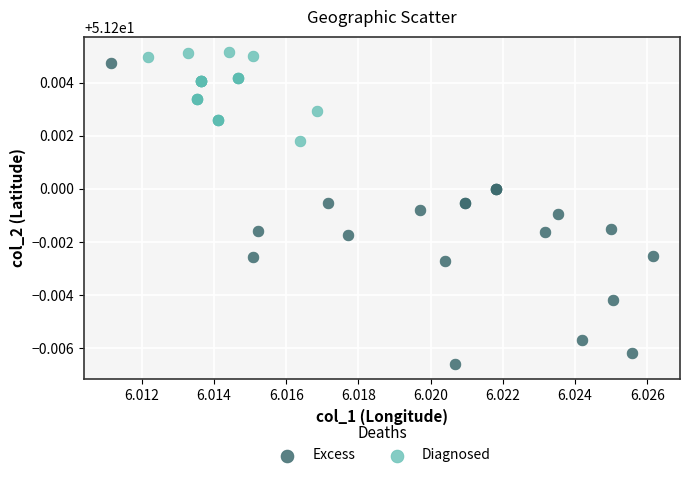

Which series has the largest Y range (max minus min)?

Excess